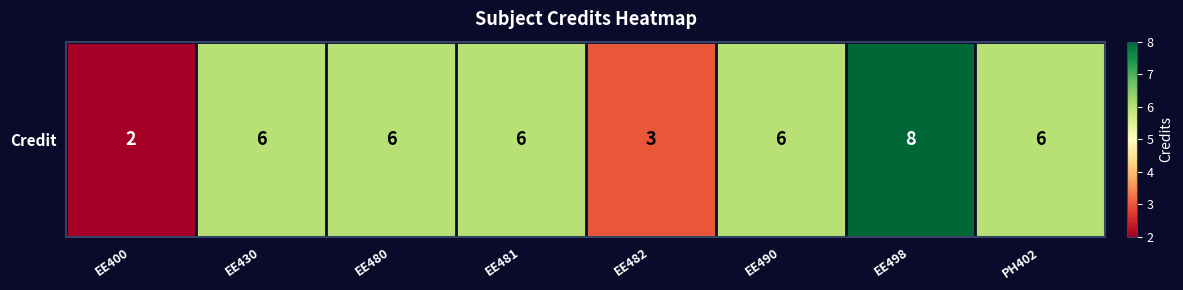

What is the ratio of the value at EE481 to the value at EE482?

2.0